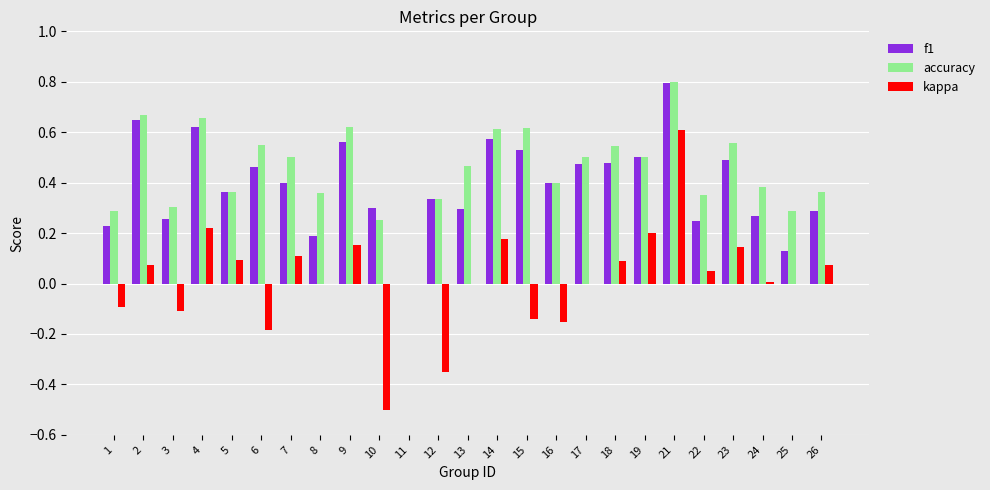

At which category is the sum across all series the highest?

21